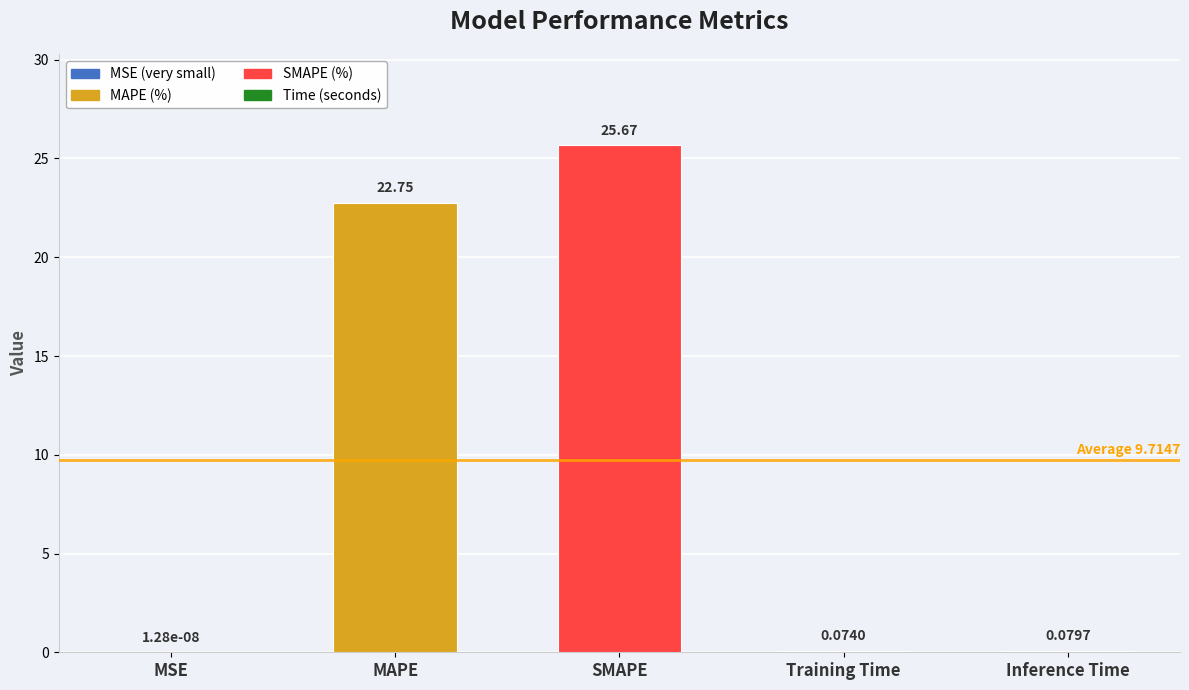

Between MSE and Training Time, which is larger?

Training Time